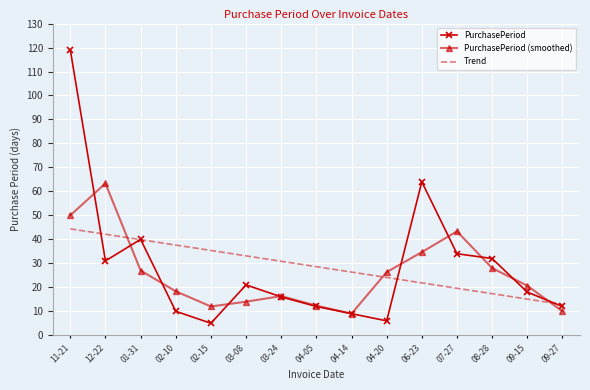

What is the minimum value shown in the chart?

5.0